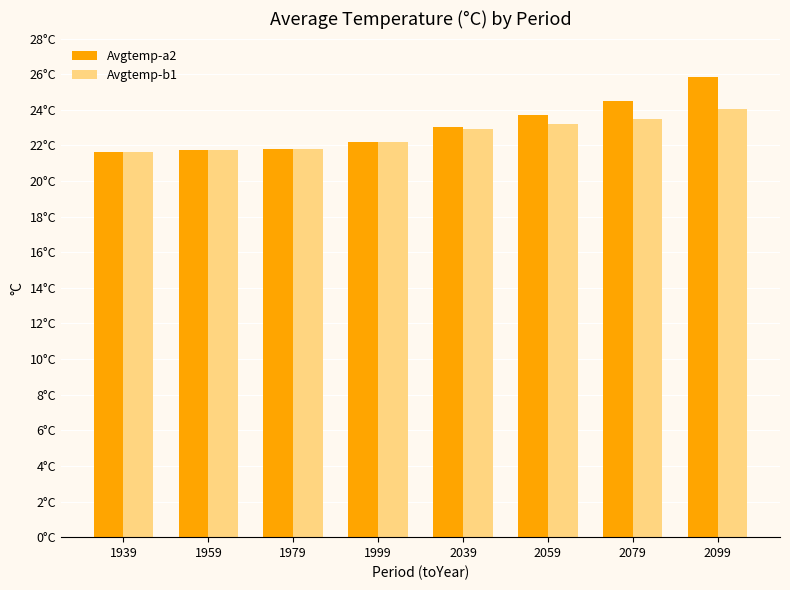

Are the bars grouped side by side (vs. stacked)?

Yes